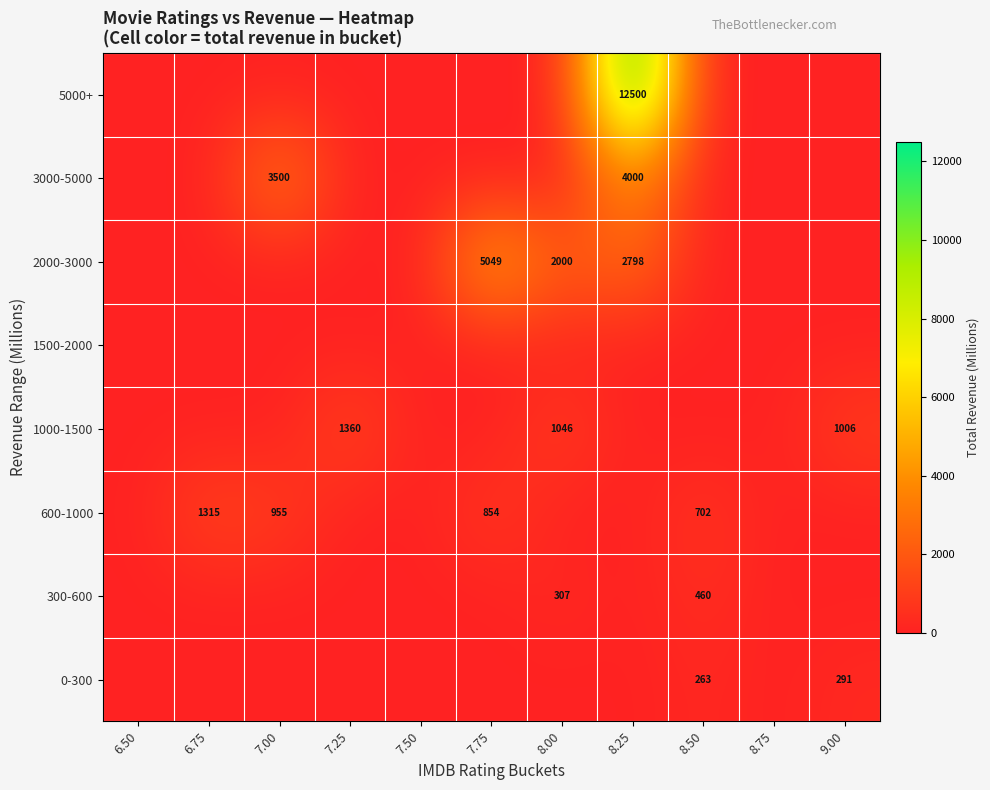

The value of 600-1000 at 7.75 is 173. True or false?

False